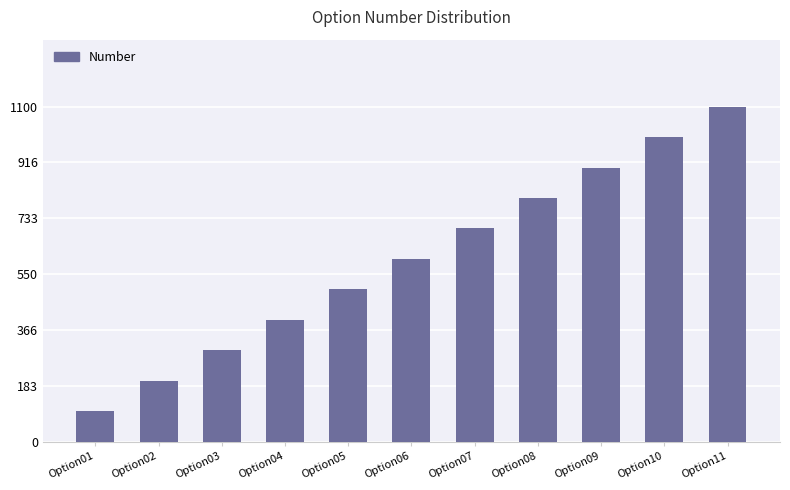

Between Option10 and Option08, which is larger?

Option10